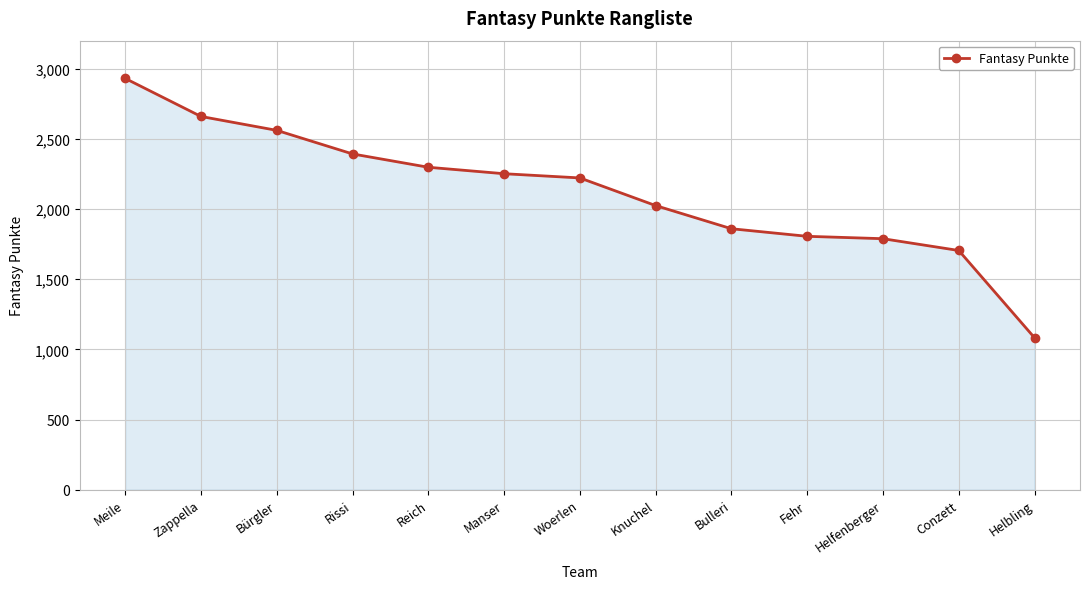

Reading left to right, what are all the values shown in this chart?

Meile=2931	Zappella=2660	Bürgler=2561	Rissi=2393	Reich=2298	Manser=2252	Woerlen=2222	Knuchel=2025	Bulleri=1860	Fehr=1806	Helfenberger=1789	Conzett=1705	Helbling=1083